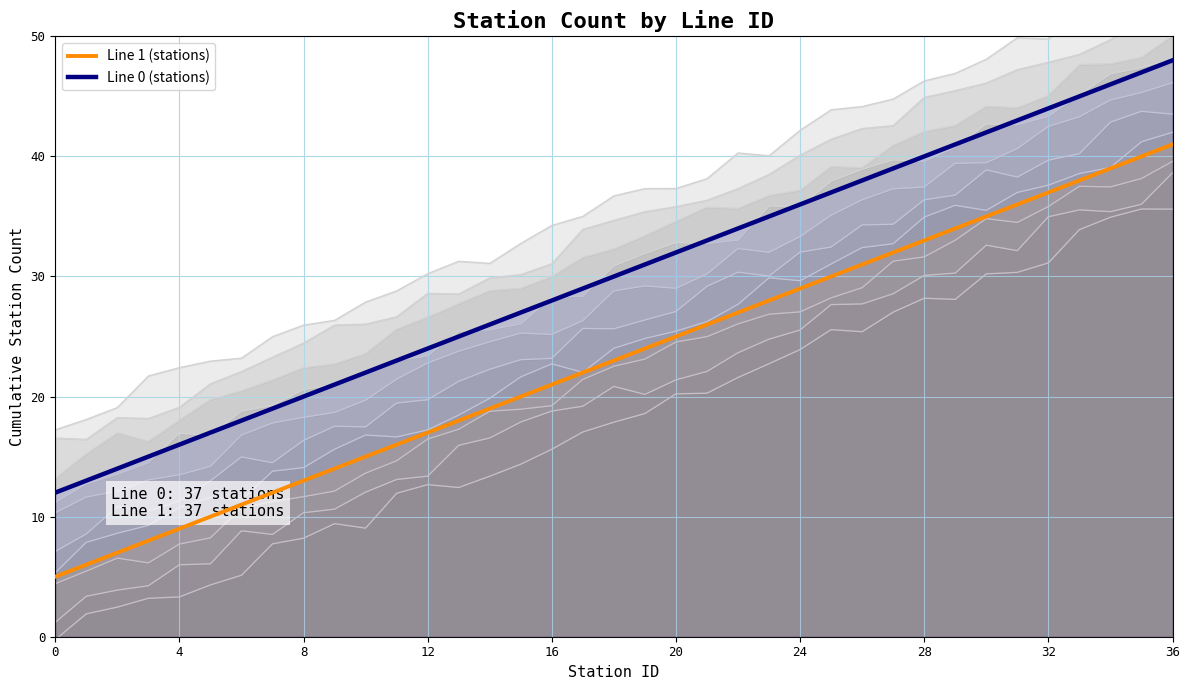

Rank the series at 24 from lowest to highest value.

Line 1 (stations), Line 0 (stations)